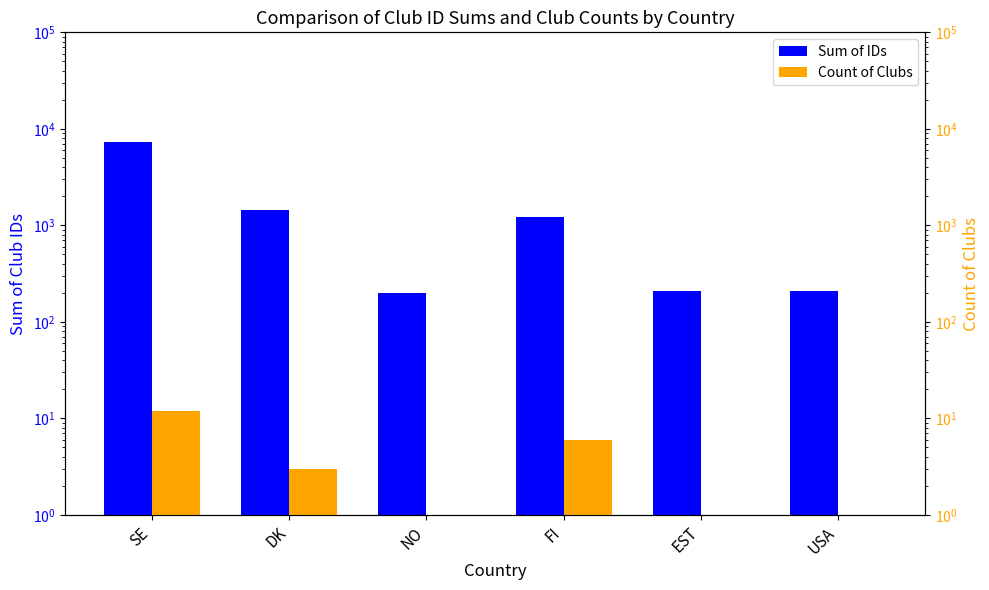

What is the difference between the second highest and second lowest values in the Sum of IDs series?

1233